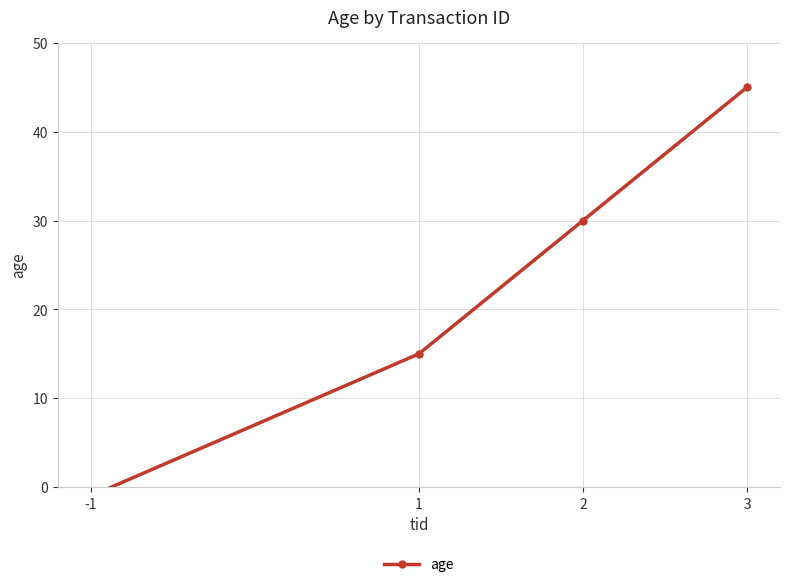

Which has a higher value, 3 or 1?

3